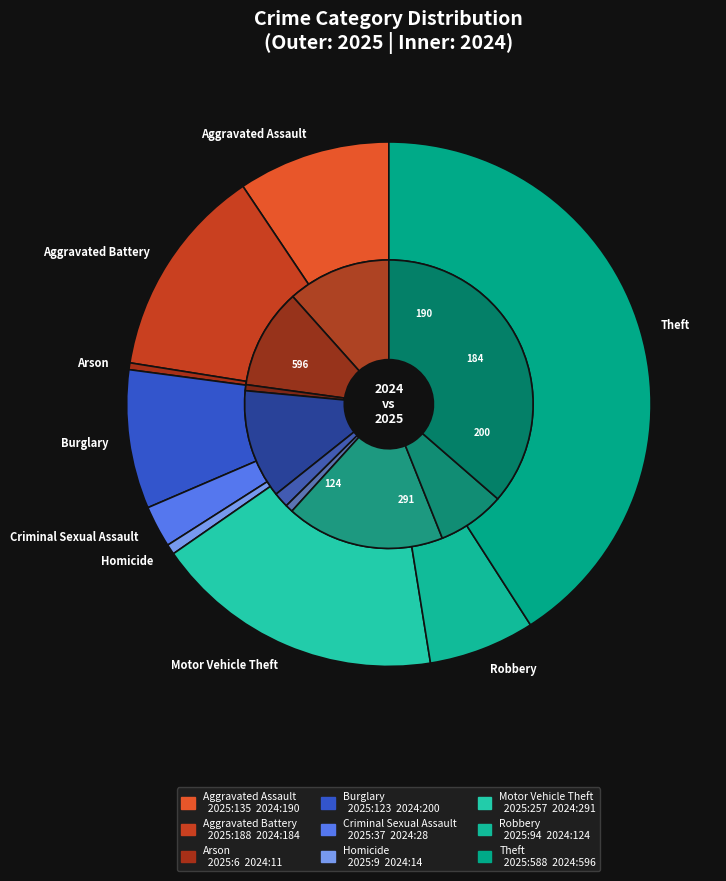

How many slices are in this pie chart?

9